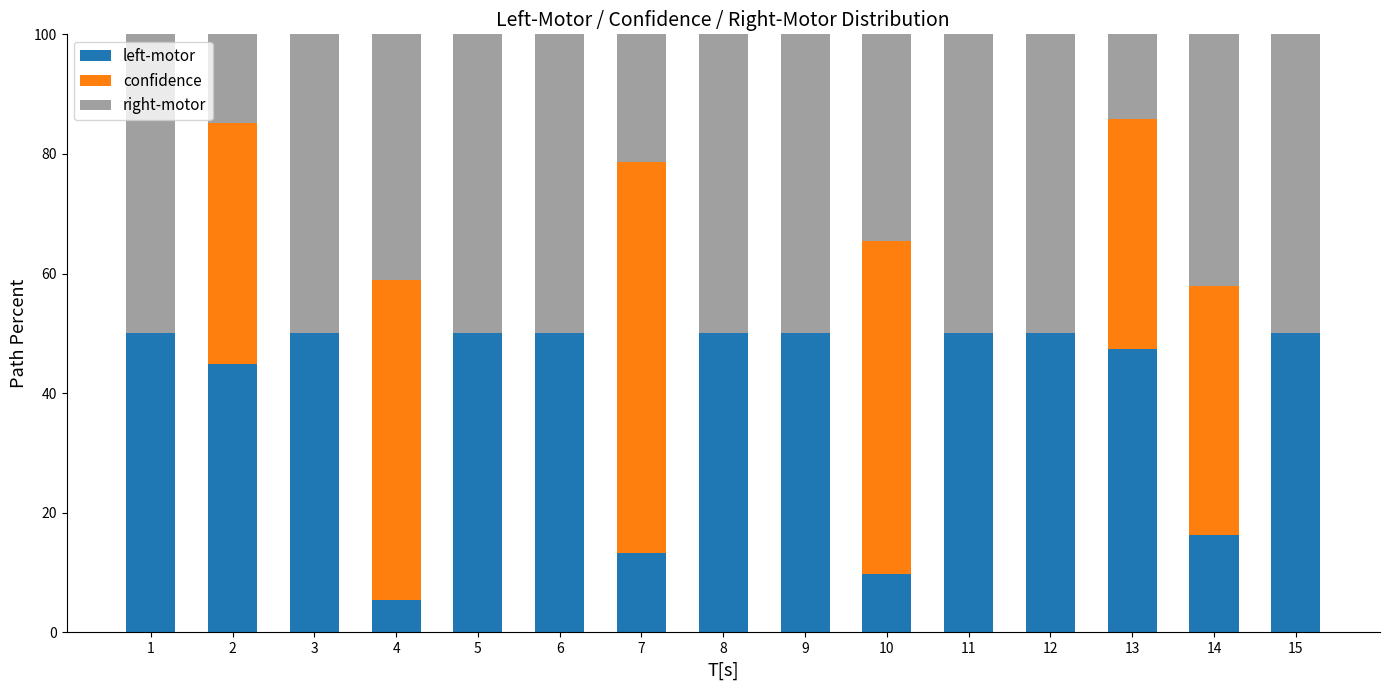

Are the bars horizontal?

No